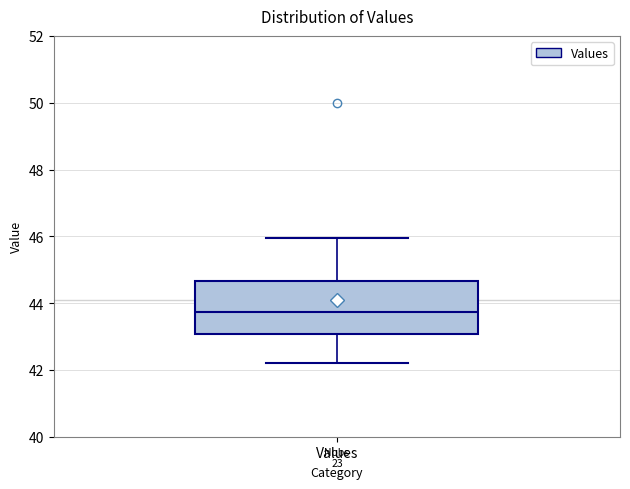

Transcribe this box plot: give where the median line is, the range the box spans, and where the two whiskers end, as read against the y-axis. The values are not printed on the chart, so give them approximately, as read against the axis.

median 43.8, box 43.0 to 44.6, whiskers 42.2 to 46.0